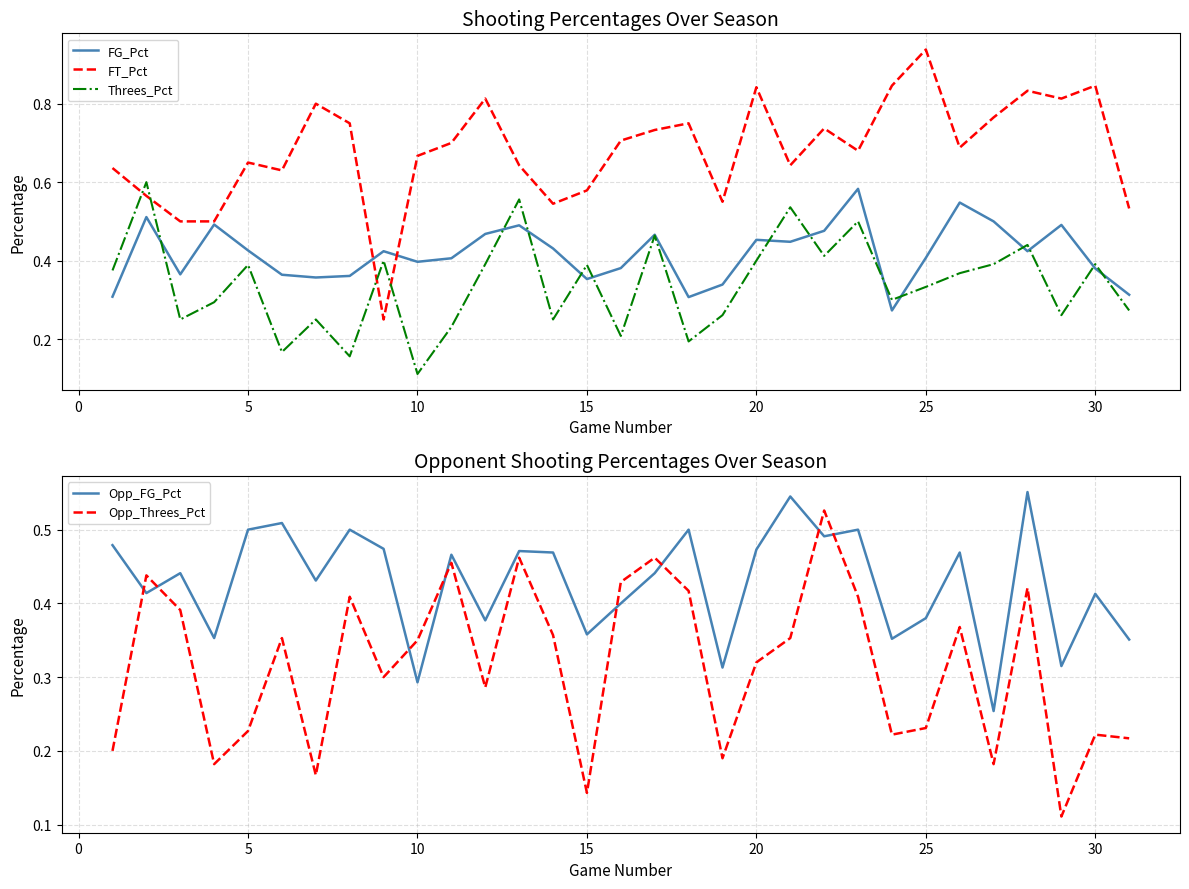

True or false: Opp_FG_Pct has more than 0 interior local peaks.

True